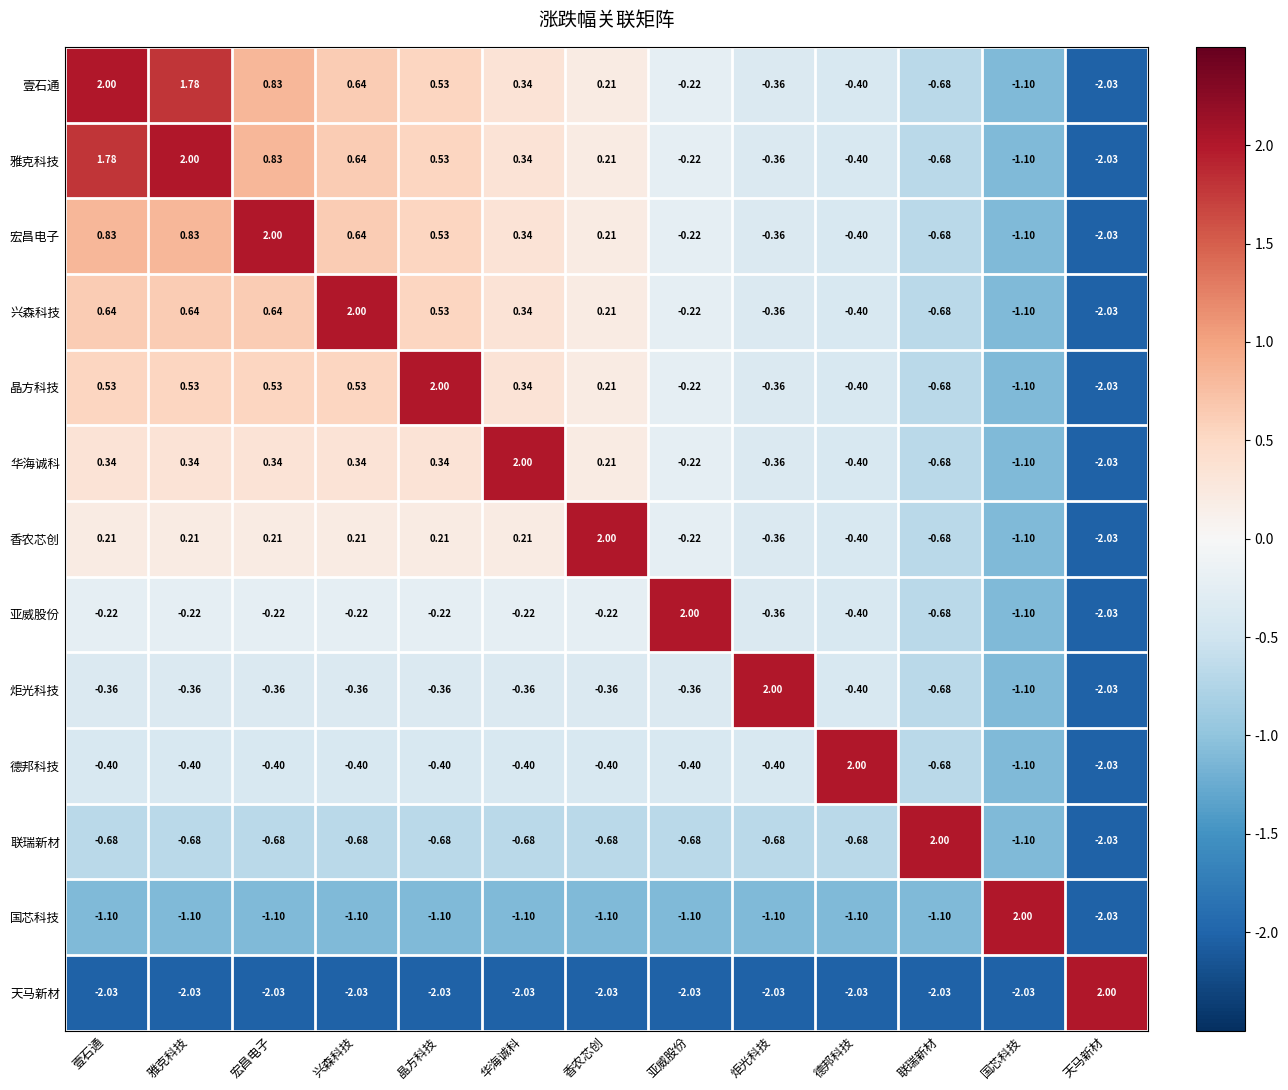

Where does the 联瑞新材 series first go above 0?

联瑞新材